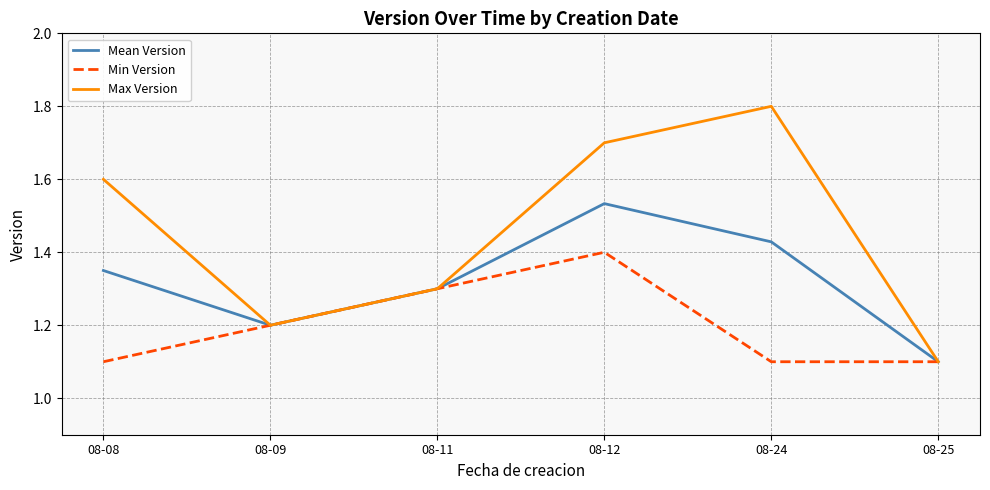

At which category is the sum across all series the highest?

08-12